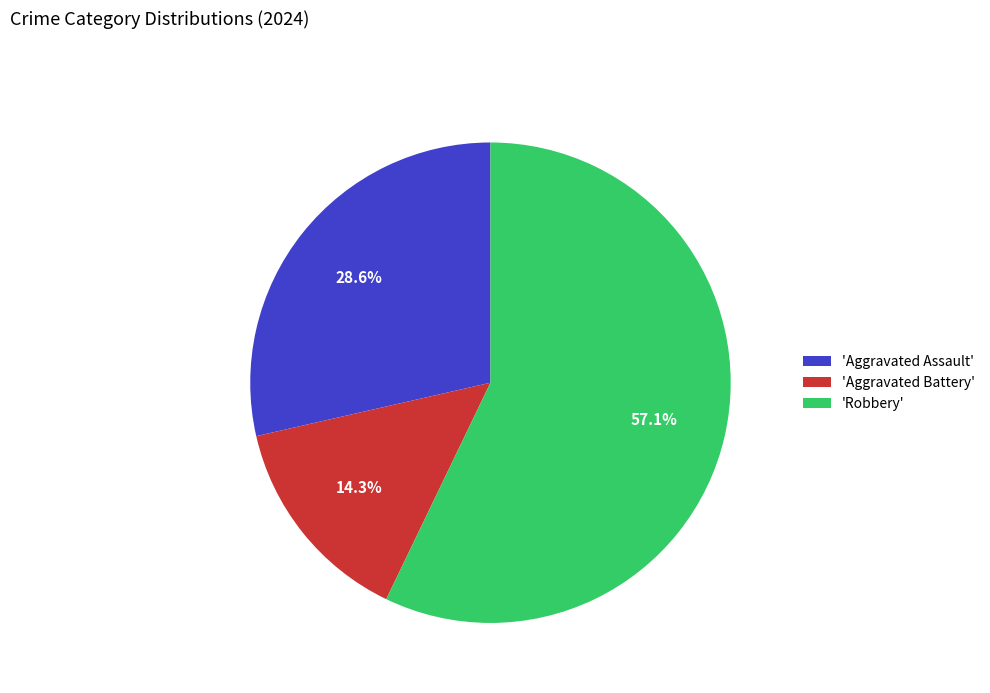

Does 'Robbery' account for over 50% of the chart?

Yes